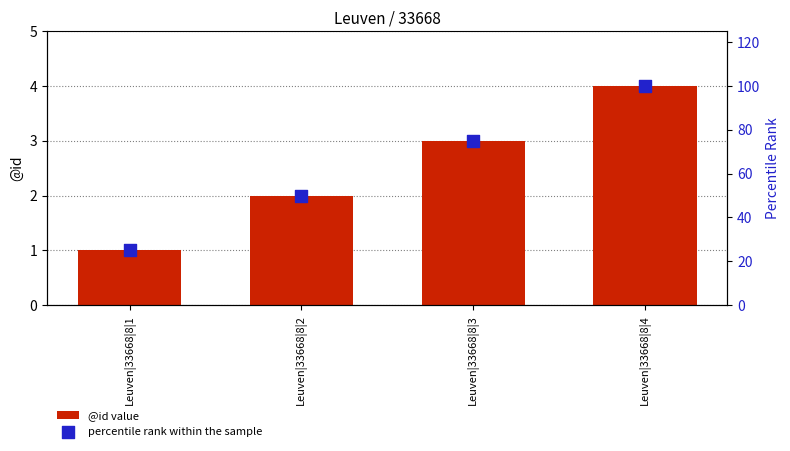

What is the total value across all series at Leuven|33668|8|1?

26